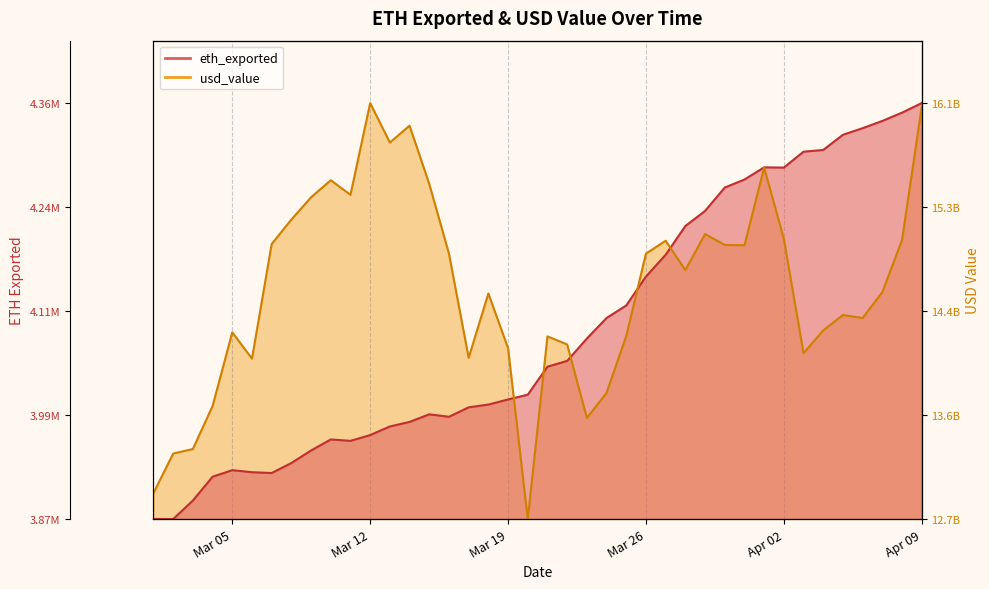

The value of eth_exported at Mar 19 is 0.0. True or false?

False